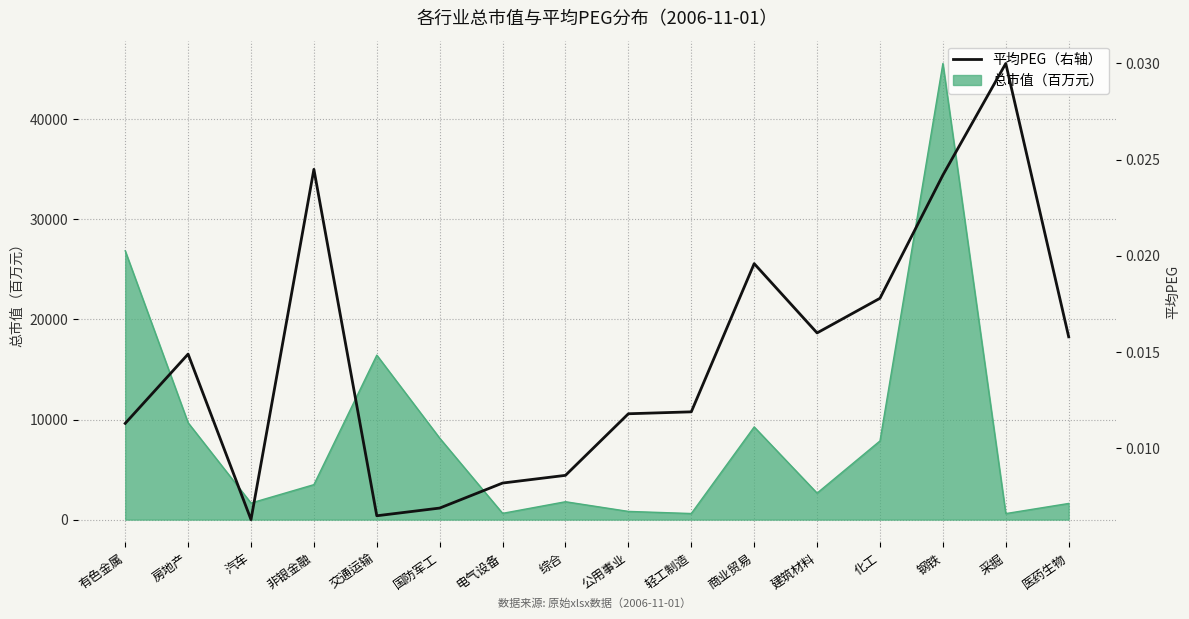

What is the label of the 8th point from the left?

综合